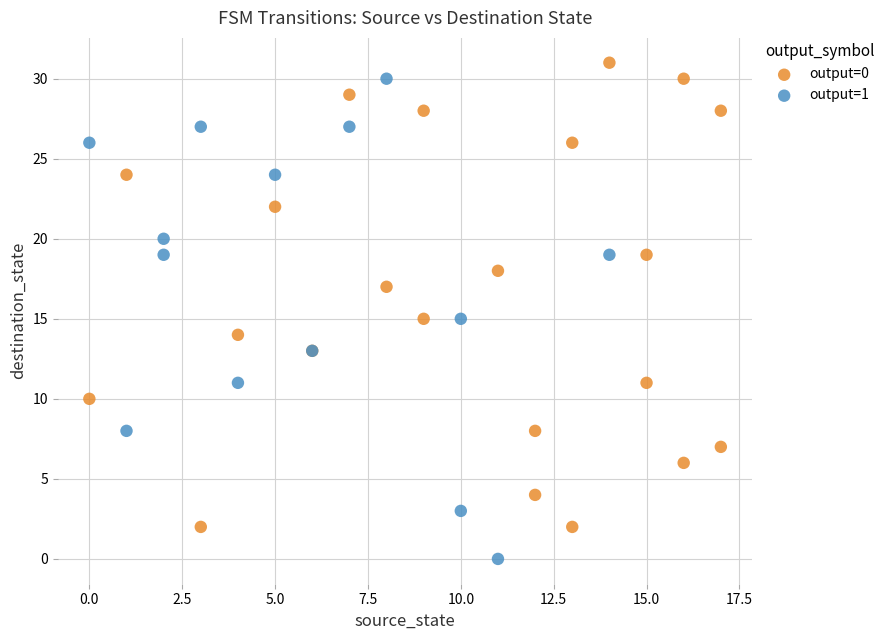

Which series reaches the minimum Y coordinate?

output=1